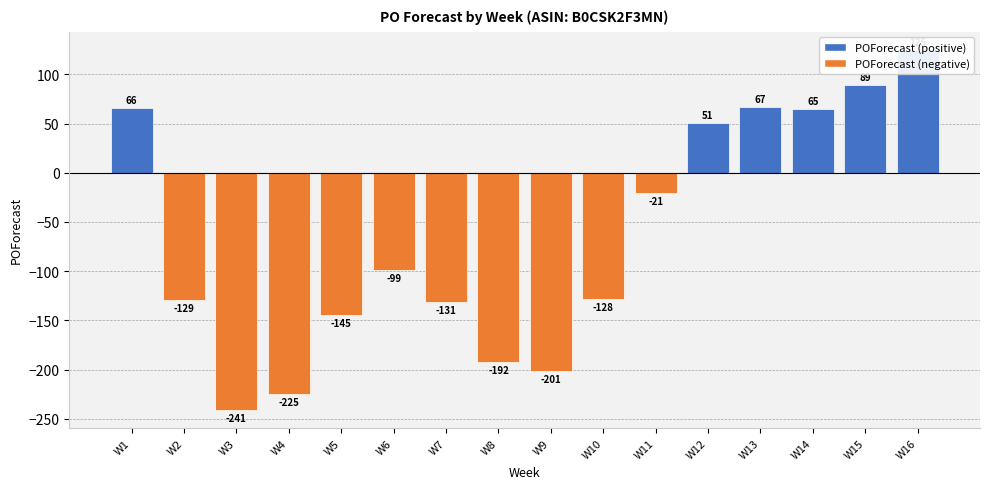

What is the average value?

-66